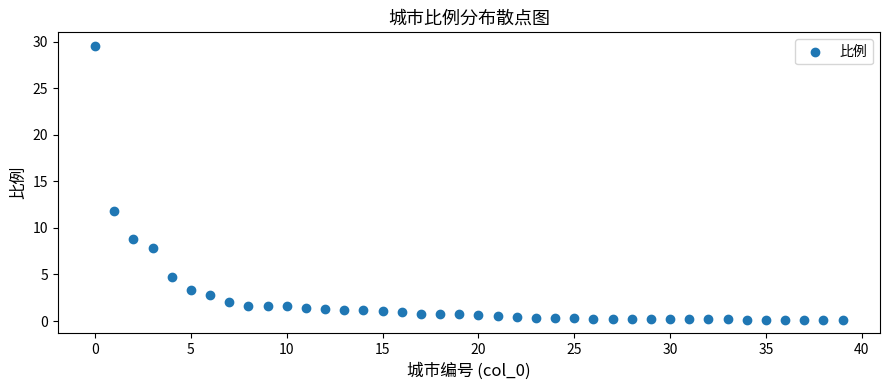

What Y value in the scatter plot is closest to 14?

11.8